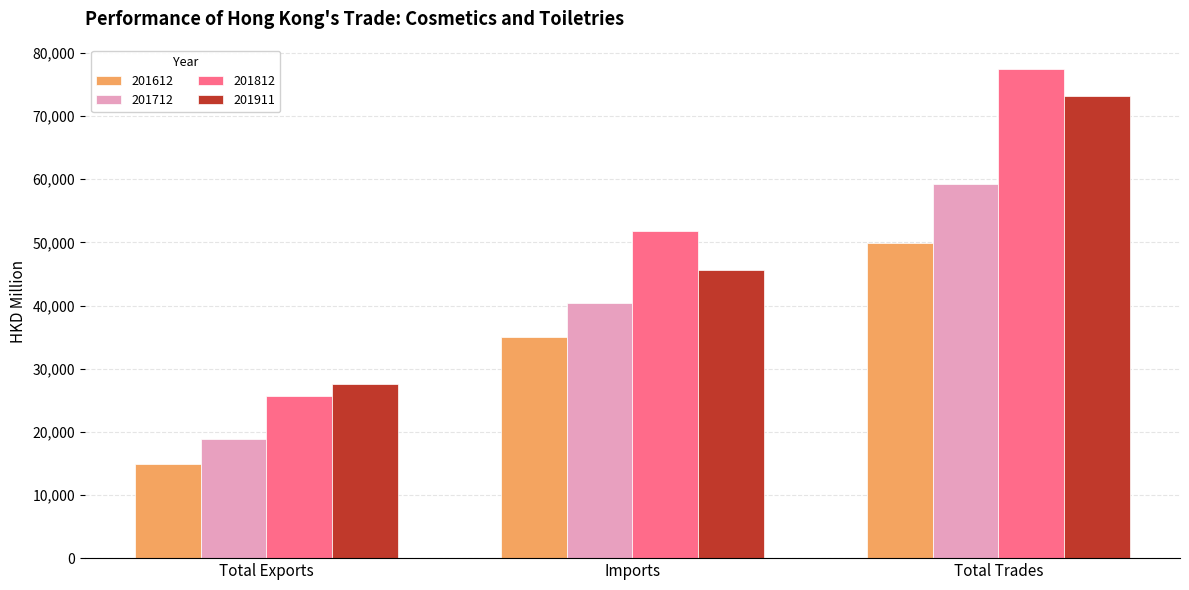

Between Imports and Total Trades, which series saw the biggest shift?

201911